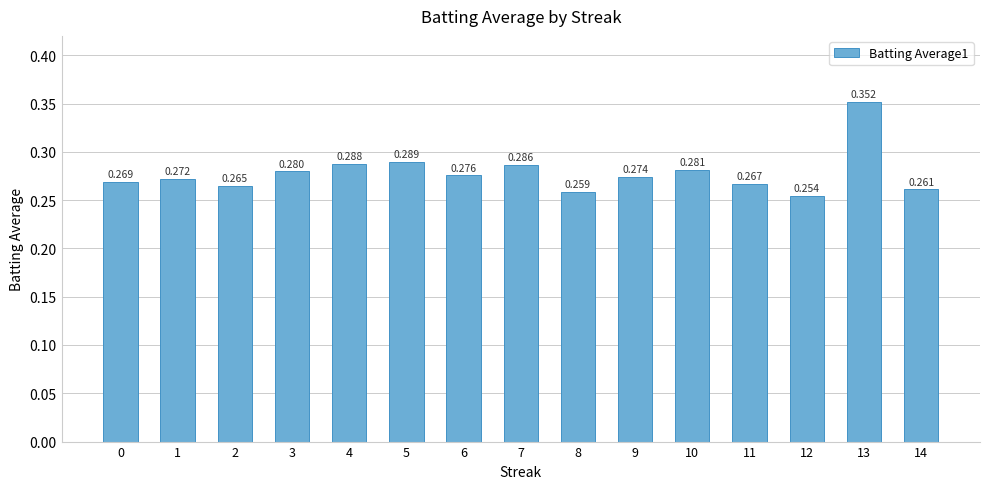

How many data points does each series have?

15